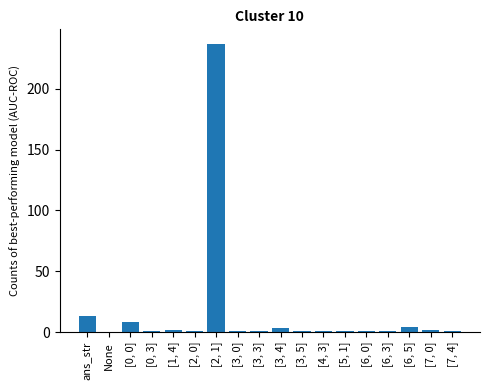

At which label does the data first exceed 1?

ans_str